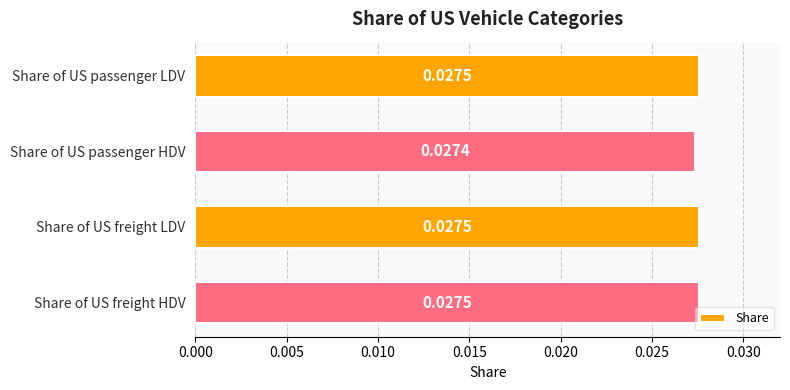

Does the chart contain any negative values?

No